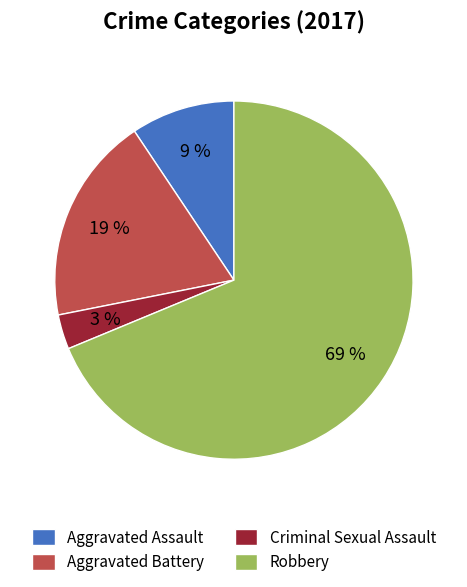

To the nearest percent, what is the average slice percentage?

25%